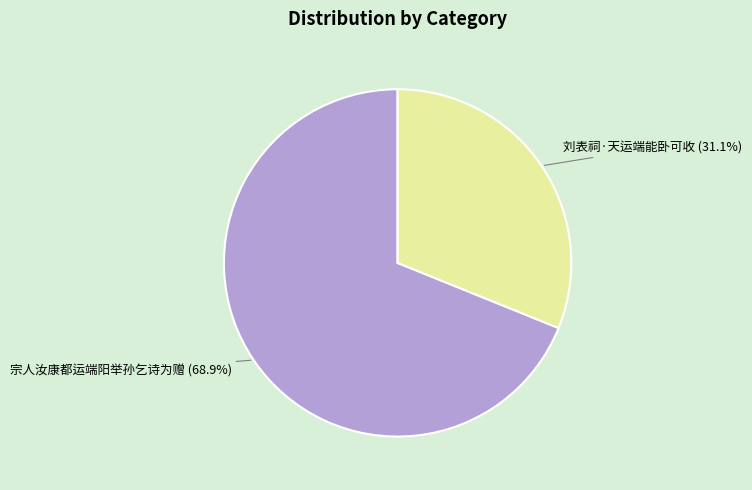

Which slice is the largest?

宗人汝康都运端阳举孙乞诗为赠